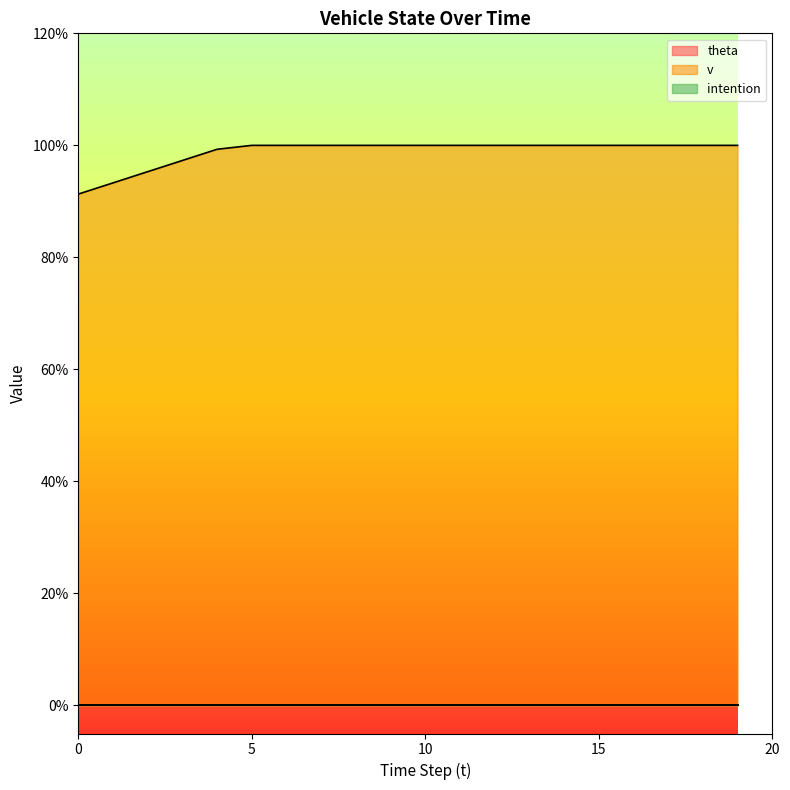

True or false: intention and v cross at least once.

False